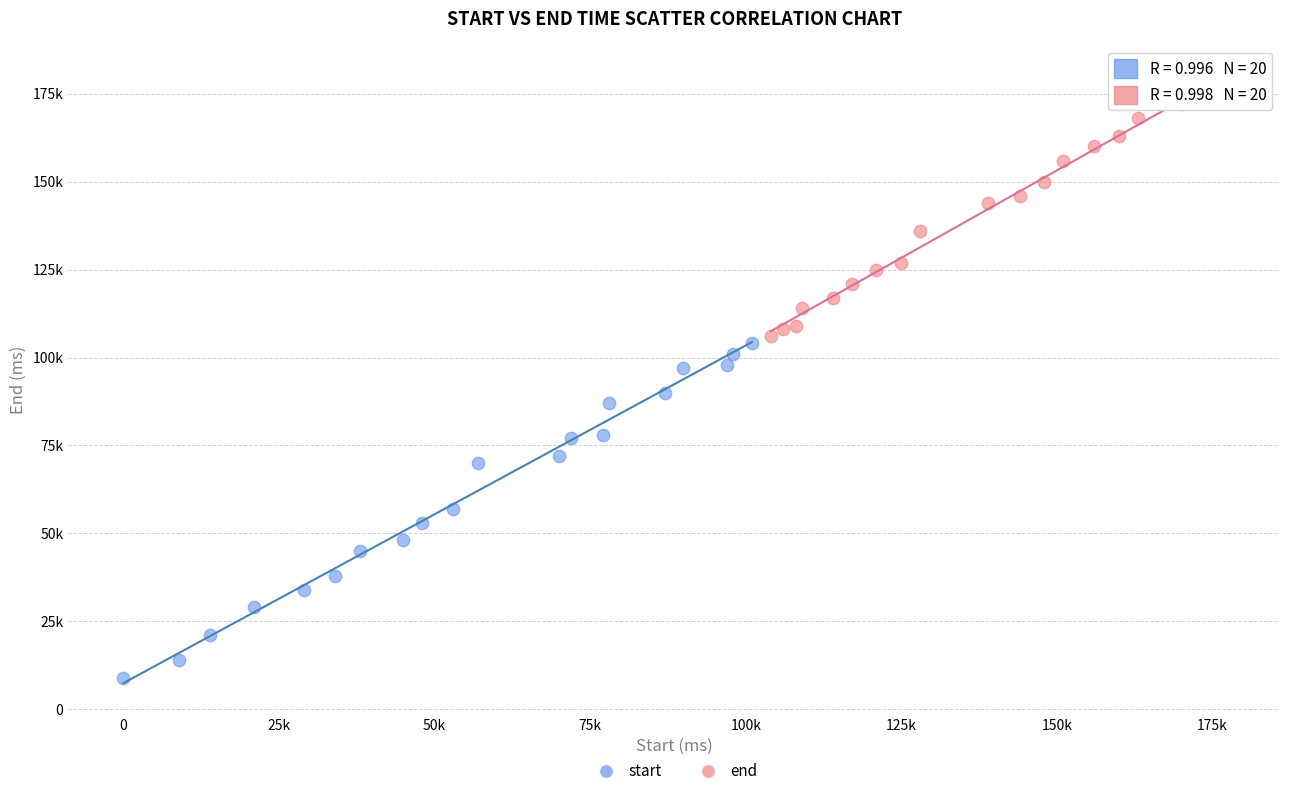

What are all the series names shown in the legend?

start, end